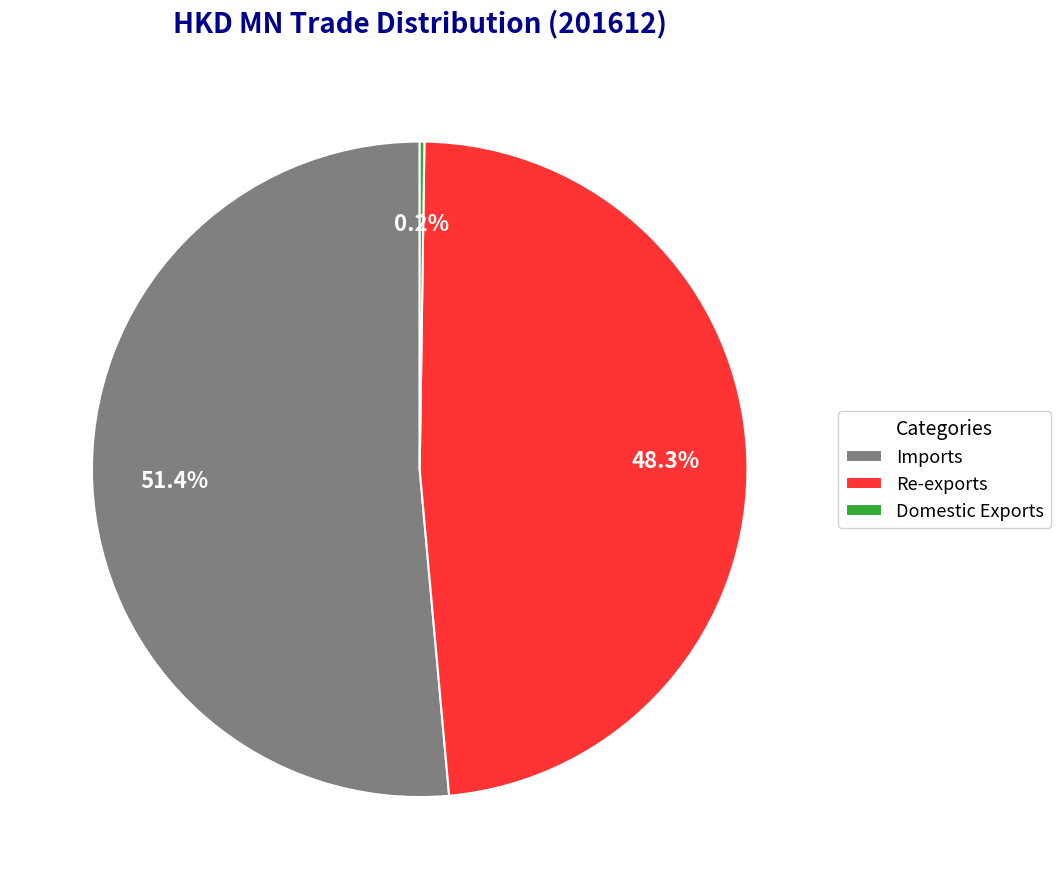

Approximately how many times larger is the value at Imports compared to Re-exports?

1.1